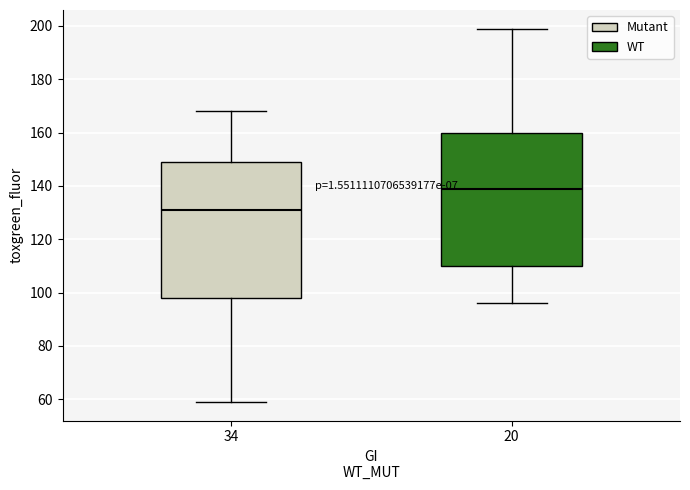

Reading left to right, transcribe this box plot: for each box, give where its median line is, the range the box spans, and where its two whiskers end, as read against the y-axis. The values are not printed on the chart, so give them approximately, as read against the axis.

34: median 132, box 98 to 150, whiskers 60 to 168
20: median 140, box 110 to 160, whiskers 96 to 200